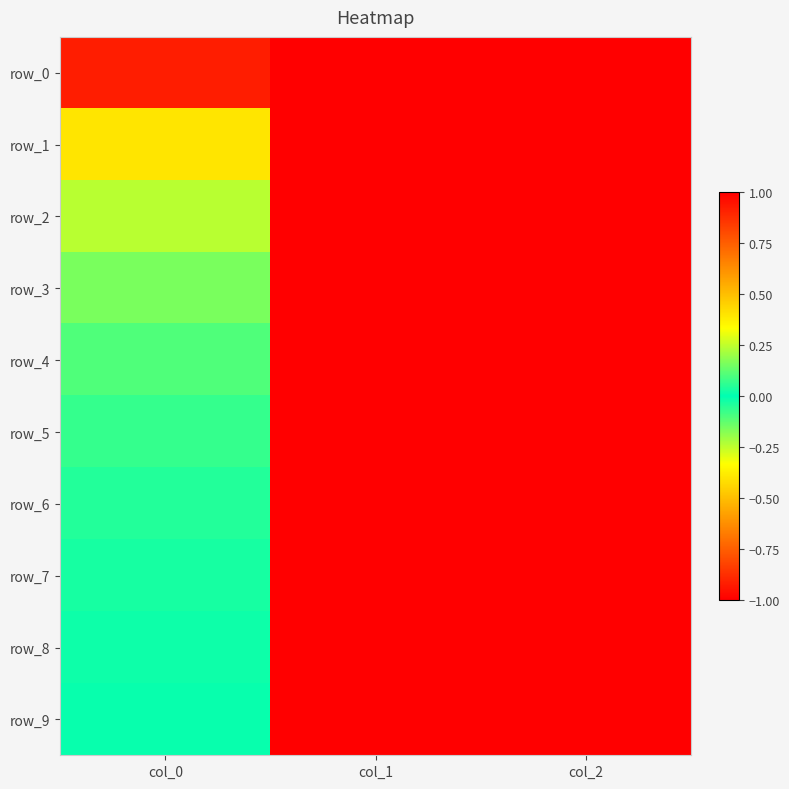

Reading right to left, list all the values displayed in this chart.

row_0: col_2=1.0	col_1=-1.0	col_0=-0.9
row_1: col_2=1.0	col_1=-1.0	col_0=0.4
row_2: col_2=1.0	col_1=-1.0	col_0=-0.2
row_3: col_2=1.0	col_1=-1.0	col_0=0.2
row_4: col_2=1.0	col_1=-1.0	col_0=-0.1
row_5: col_2=1.0	col_1=-1.0	col_0=0.1
row_6: col_2=1.0	col_1=-1.0	col_0=-0.0
row_7: col_2=1.0	col_1=-1.0	col_0=0.0
row_8: col_2=1.0	col_1=-1.0	col_0=-0.0
row_9: col_2=1.0	col_1=-1.0	col_0=0.0